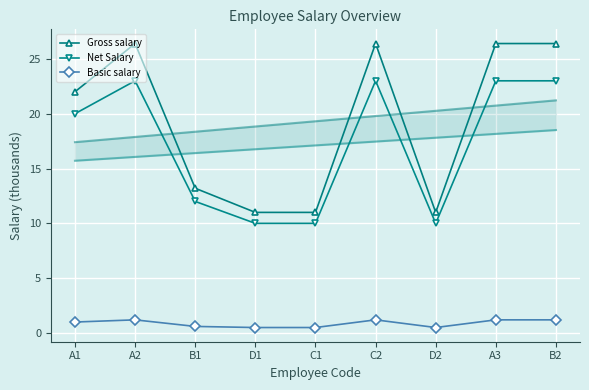

The value of Net Salary at A3 is 23.0. True or false?

True